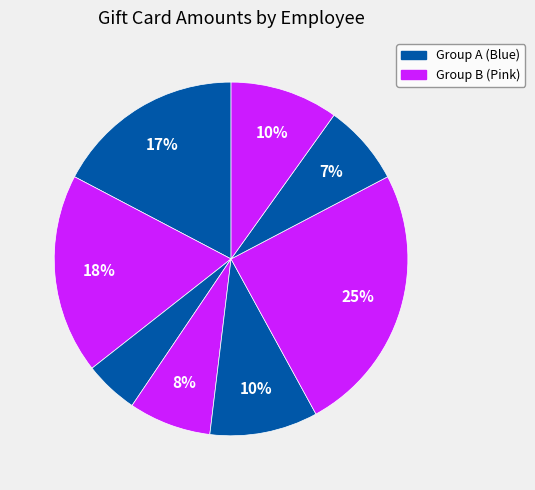

How many segments does this pie chart have?

8